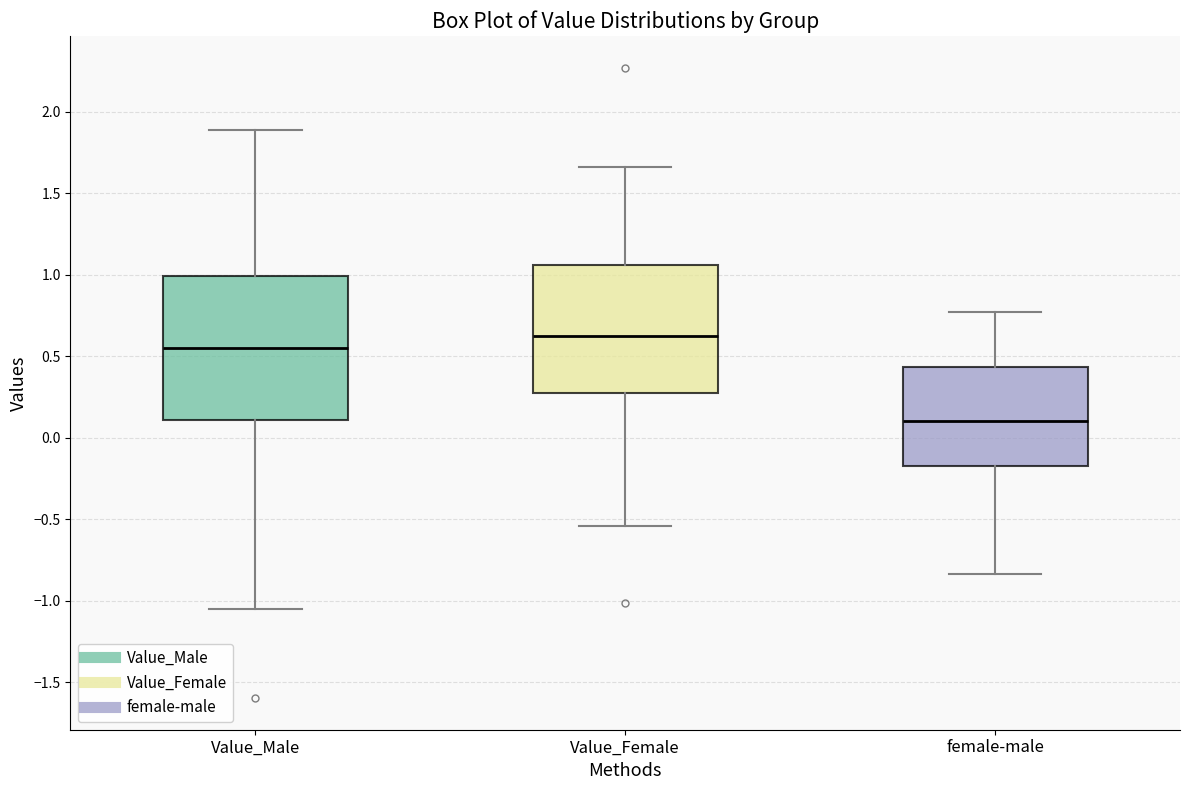

Reading left to right, transcribe this box plot: for each box, give where its median line is, the range the box spans, and where its two whiskers end, as read against the y-axis. The values are not printed on the chart, so give them approximately, as read against the axis.

Value_Male: median 0.55, box 0.10 to 1.00, whiskers -1.05 to 1.90
Value_Female: median 0.60, box 0.30 to 1.05, whiskers -0.55 to 1.65
female-male: median 0.10, box -0.15 to 0.45, whiskers -0.85 to 0.75